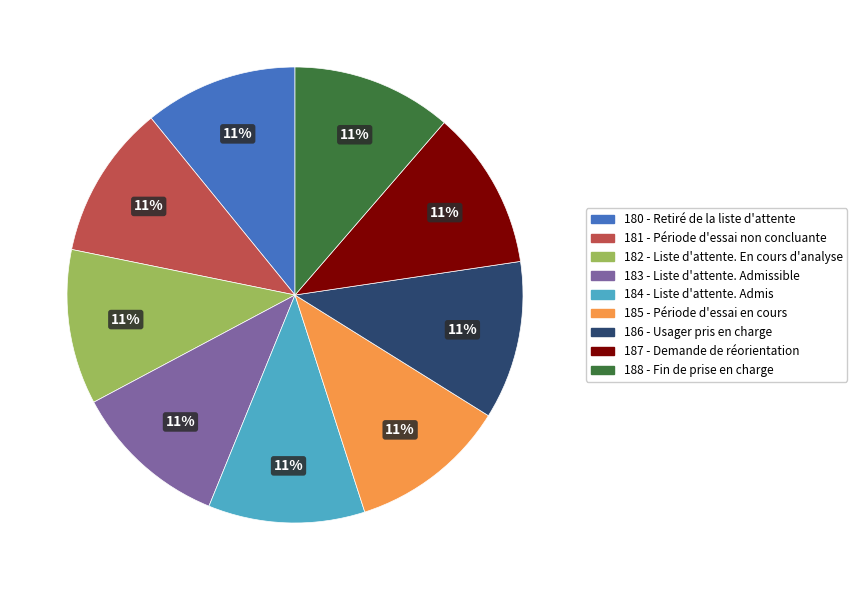

What percentage is the 184 - Liste d'attente. Admis slice, to the nearest percent?

11%